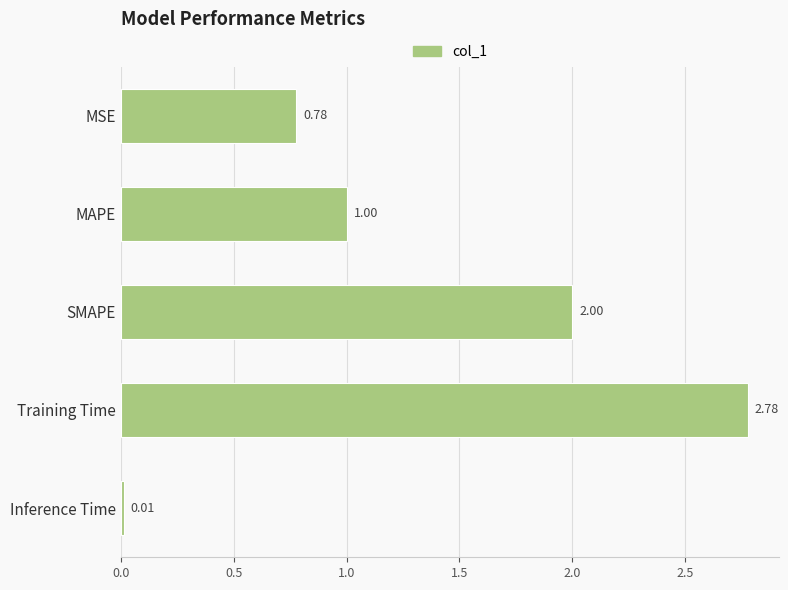

What is the change in value from MSE to SMAPE?

+1.2